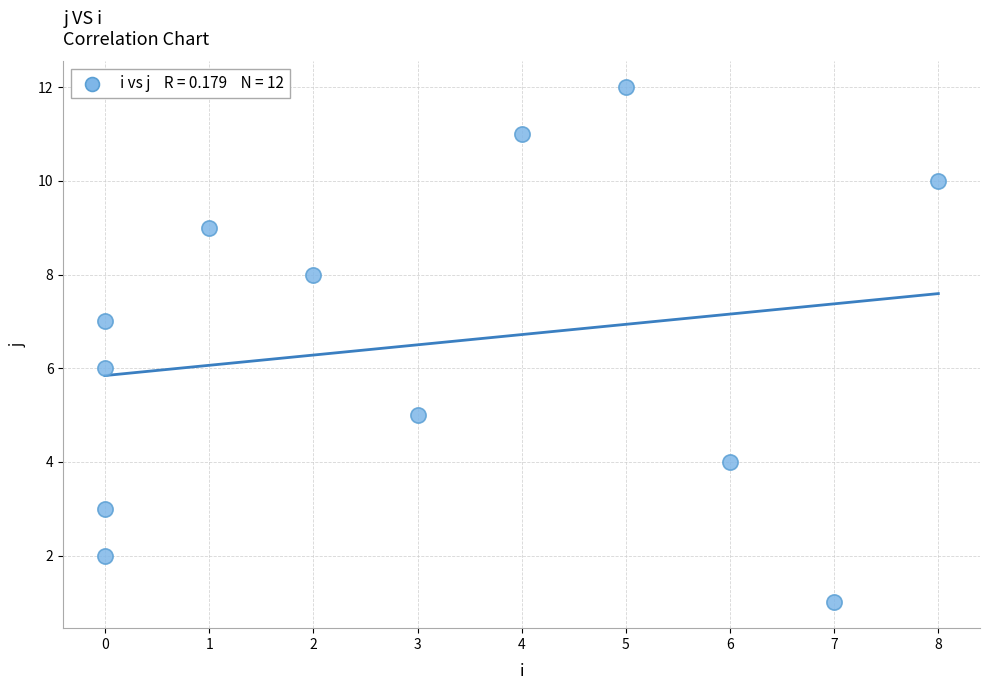

What is the average X value?

3